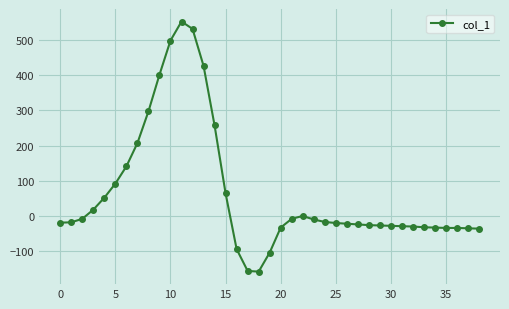

How many values are below -19?

19